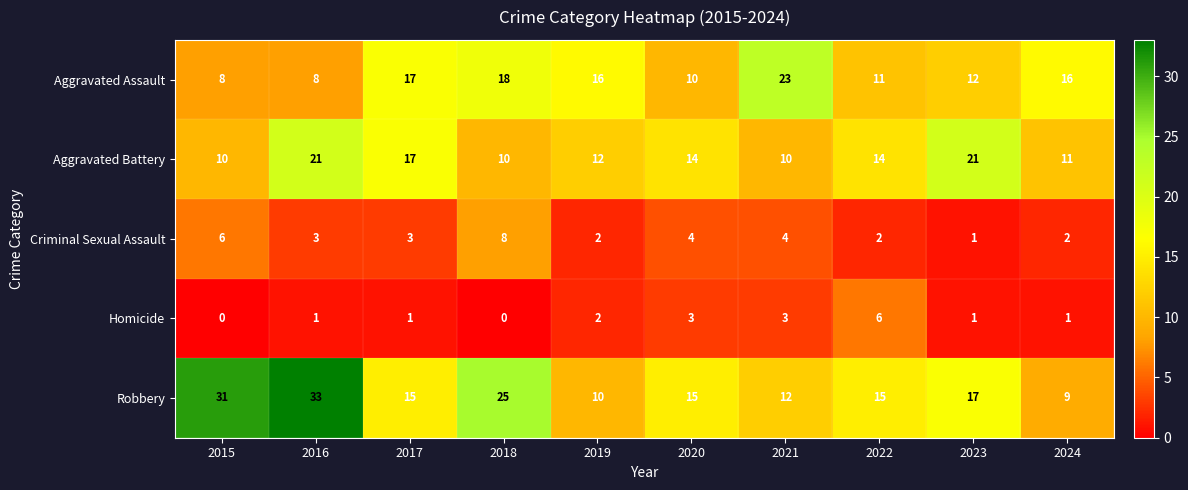

What is the average value of the Robbery series?

18